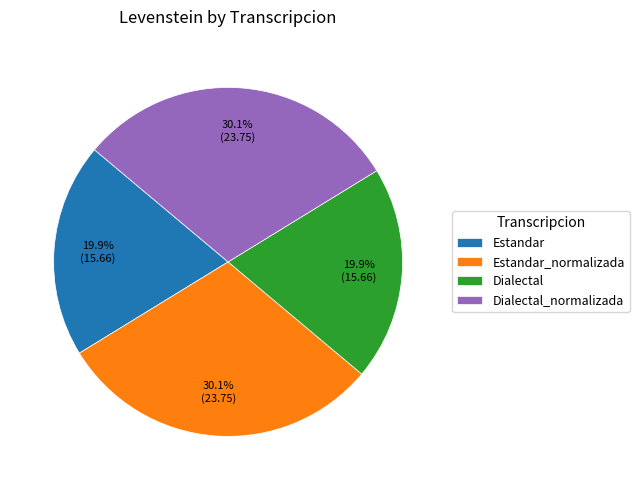

How many segments does this pie chart have?

4